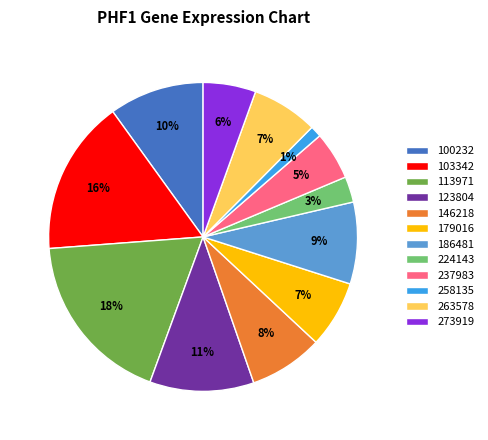

Is it true that 186481 is 9% of the pie?

True